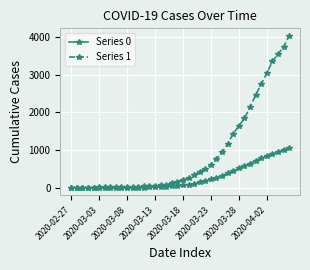

Which series has the largest range (max minus min)?

Series 1